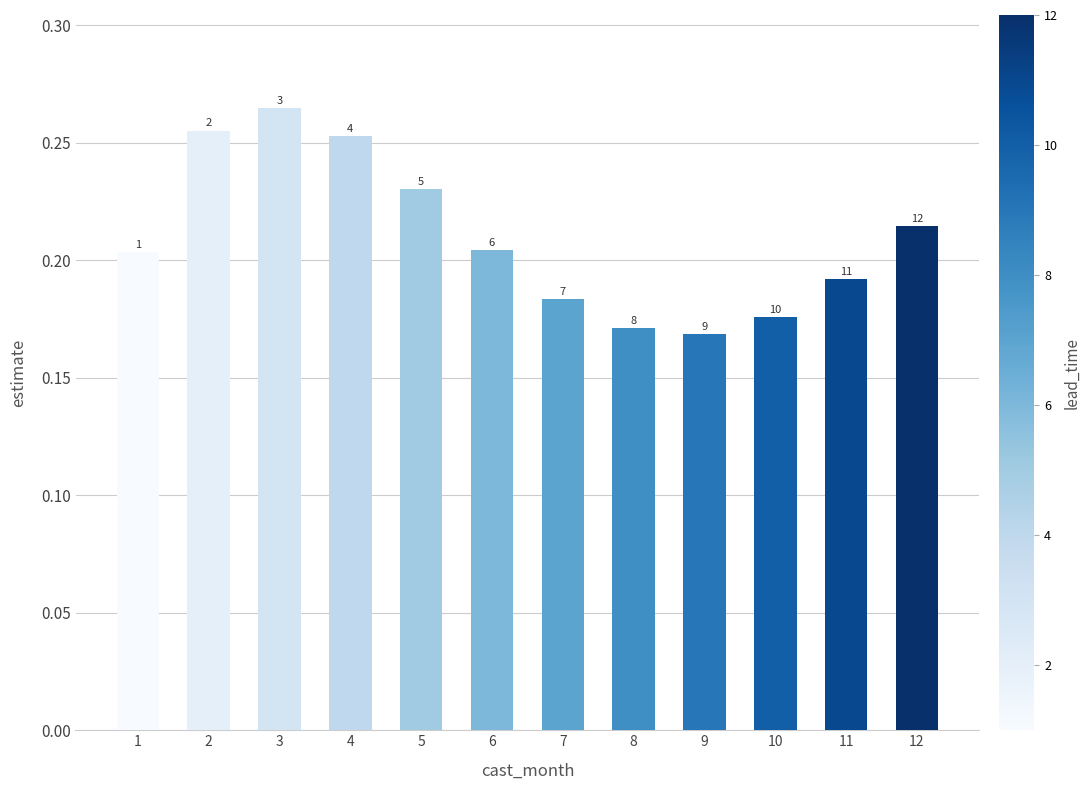

Between 6 and 9, which is larger?

6